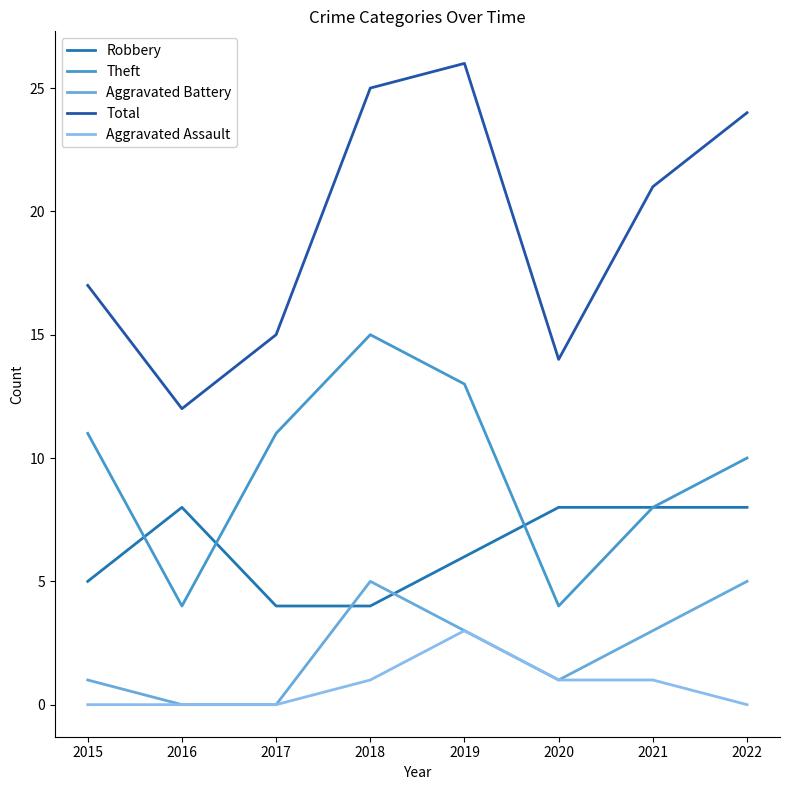

Does the chart display data point markers on the line(s)?

No